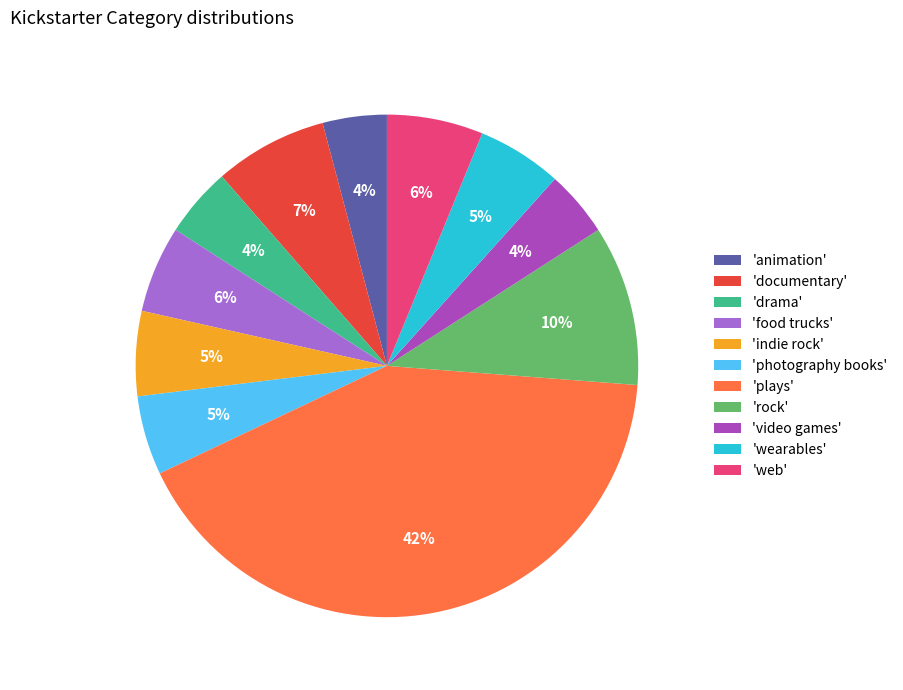

Which slice is the largest?

'plays'